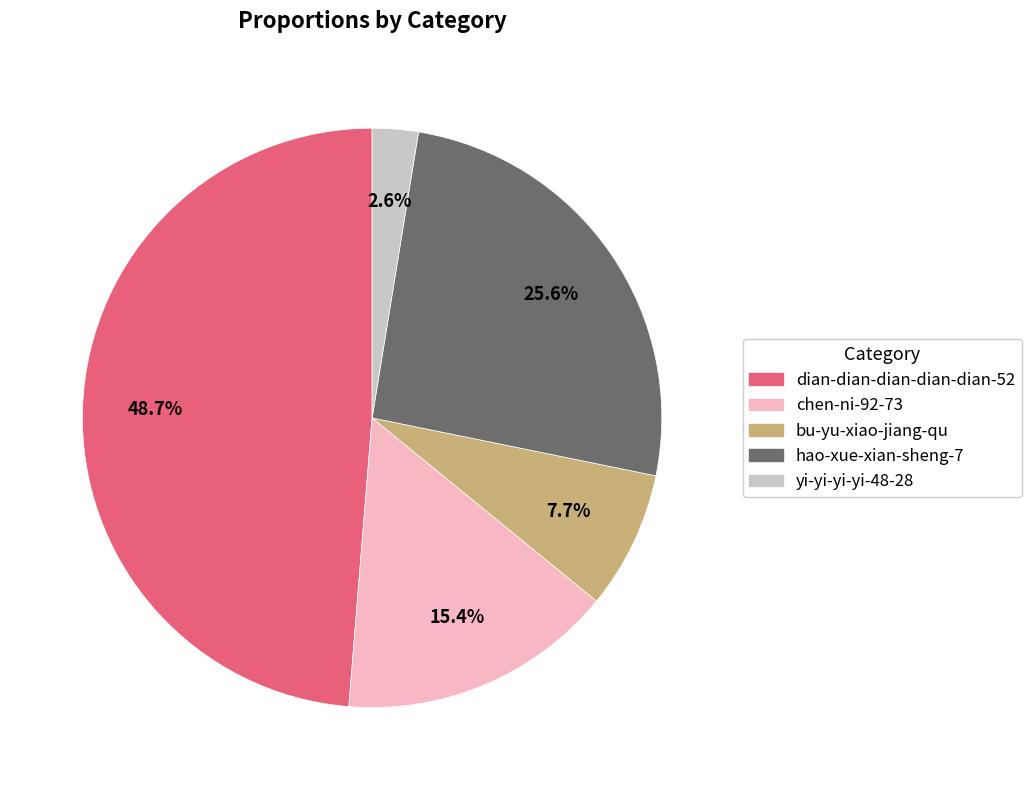

Which has a higher value, dian-dian-dian-dian-dian-52 or bu-yu-xiao-jiang-qu?

dian-dian-dian-dian-dian-52